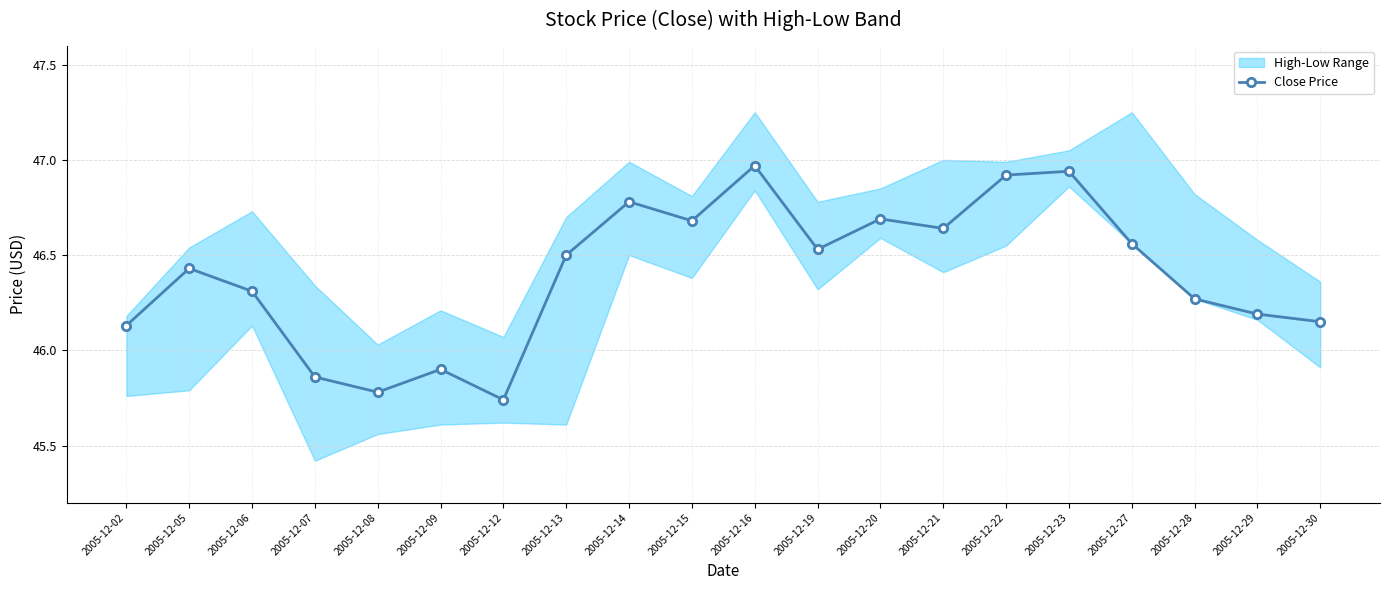

Count the number of categories in the chart.

20